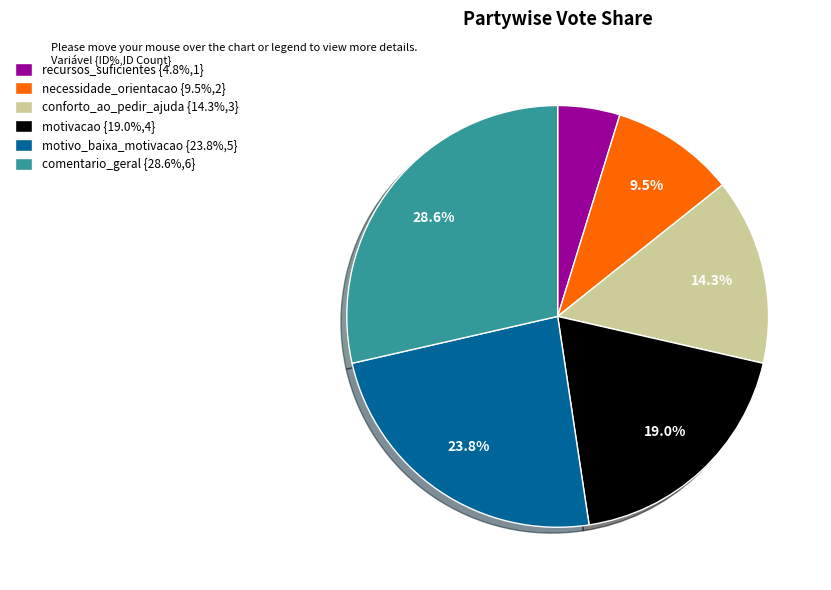

What portion of the pie excludes conforto_ao_pedir_ajuda?

85.7%